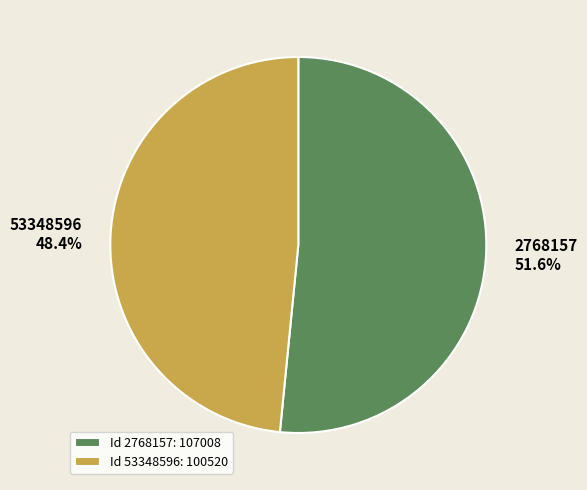

To the nearest percent, what is the combined percentage of 2768157 and 53348596?

100%